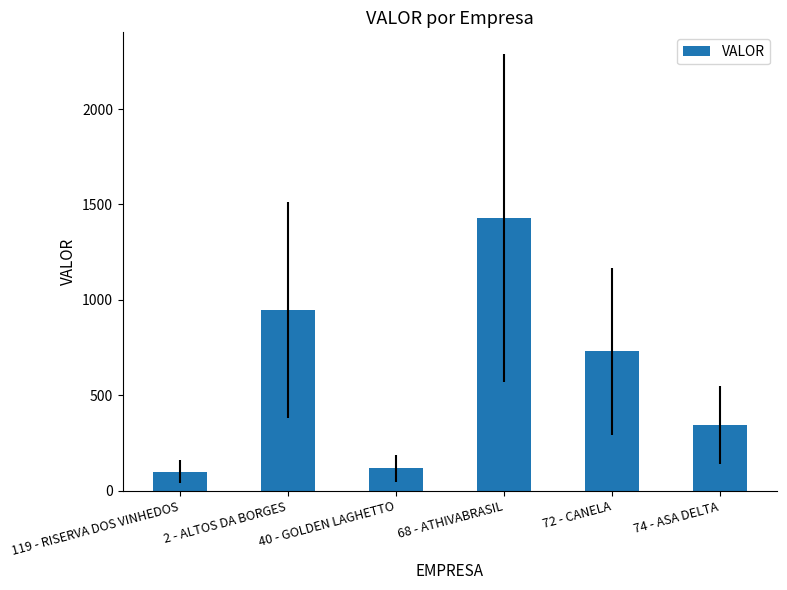

Which has a higher value, 119 - RISERVA DOS VINHEDOS or 74 - ASA DELTA?

74 - ASA DELTA